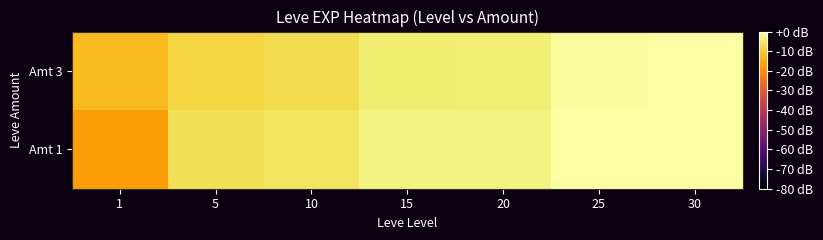

Rank the series at 1 from lowest to highest value.

Amt 1, Amt 3